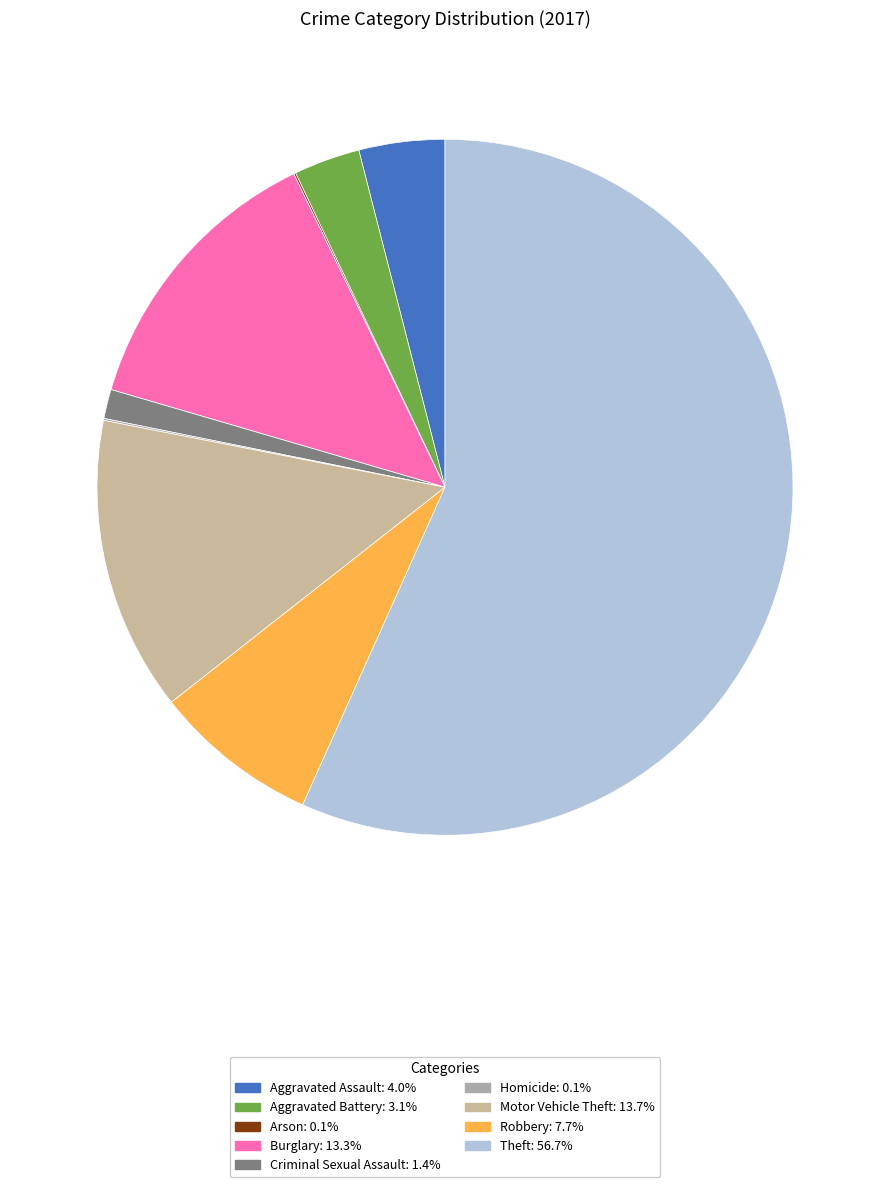

To the nearest percent, what is the difference between the largest and smallest slice percentages?

57%